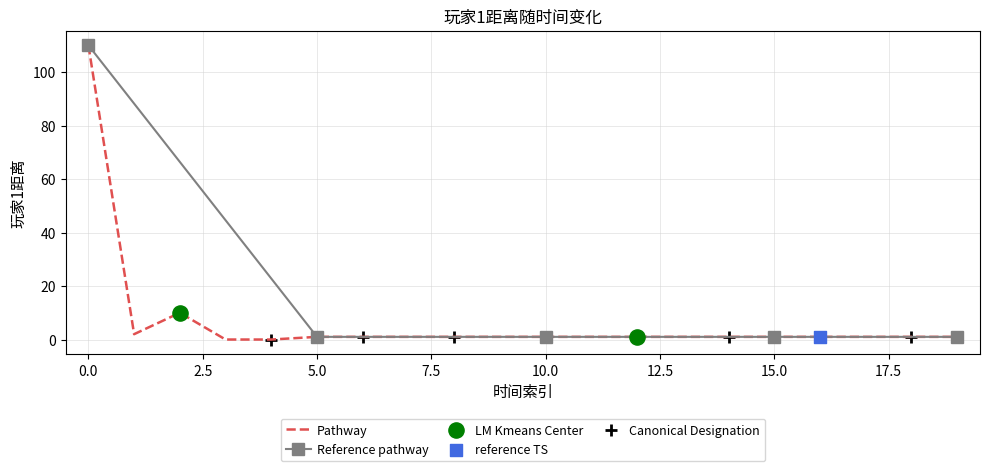

What is the maximum value for Pathway?

110